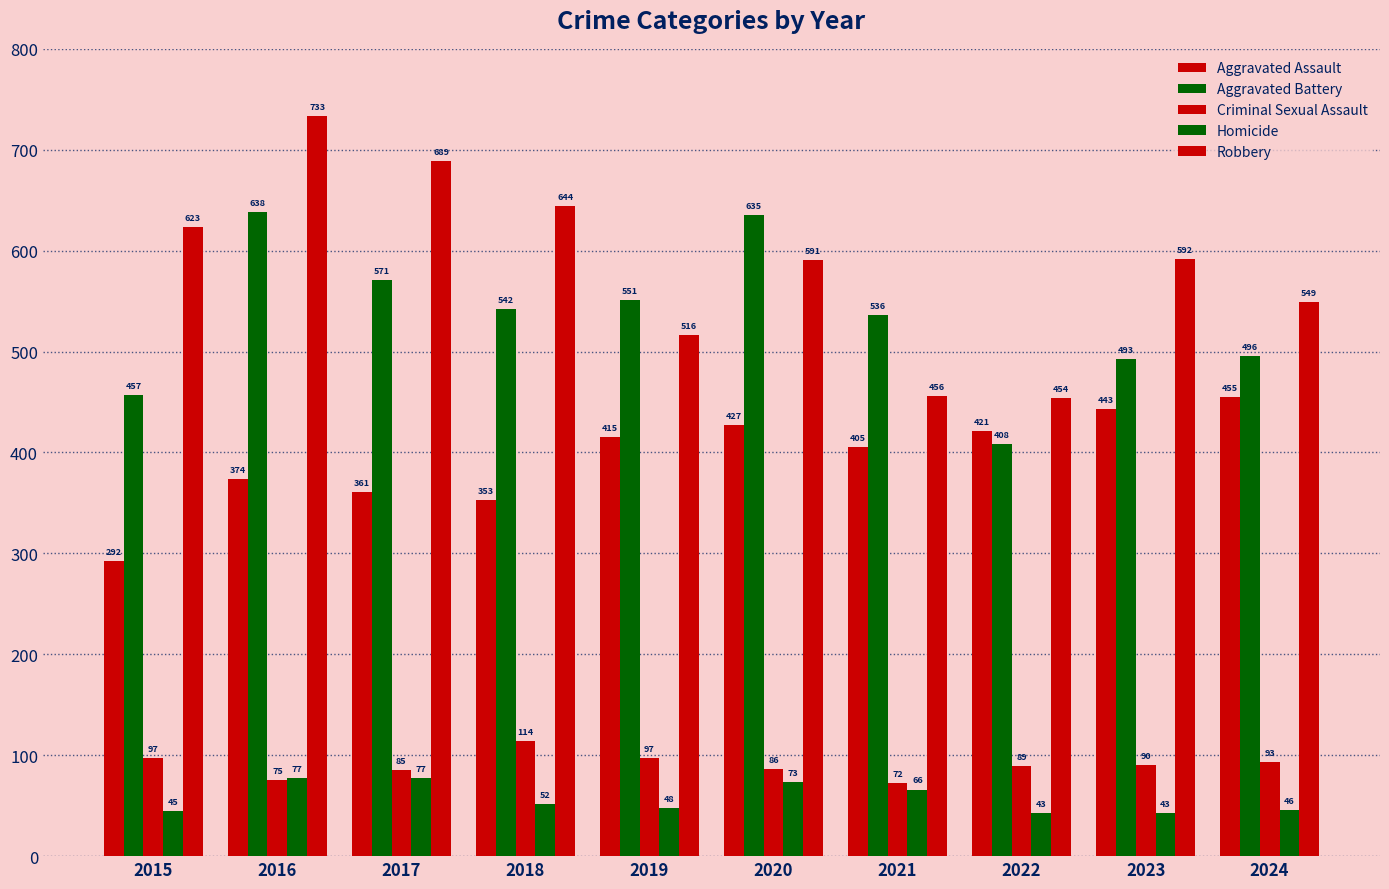

True or false: Aggravated Assault has a value of 361 at 2017.

True